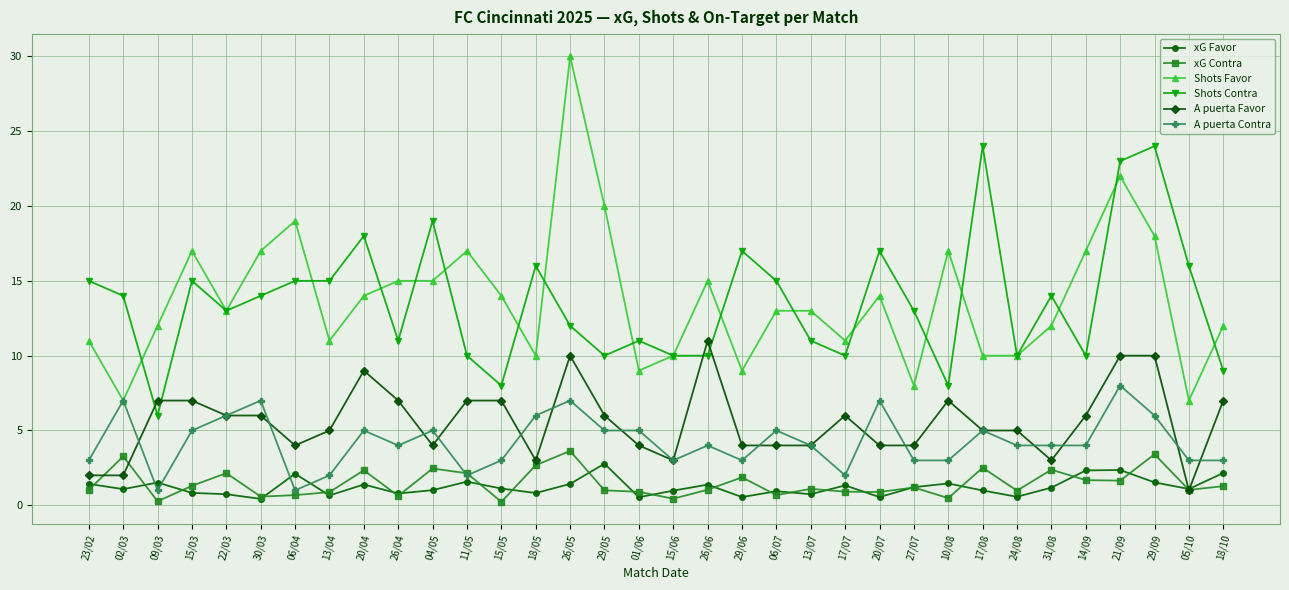

At how many categories does at least one series exceed 26?

1